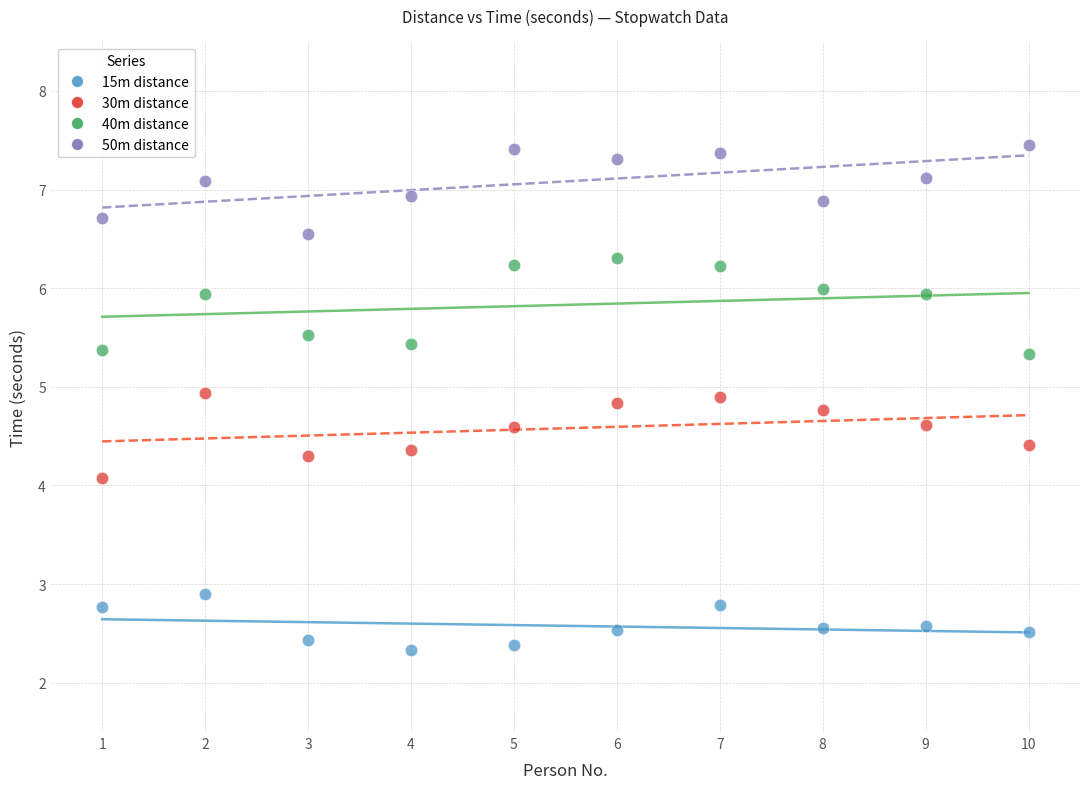

Which series reaches the minimum Y coordinate?

15m distance